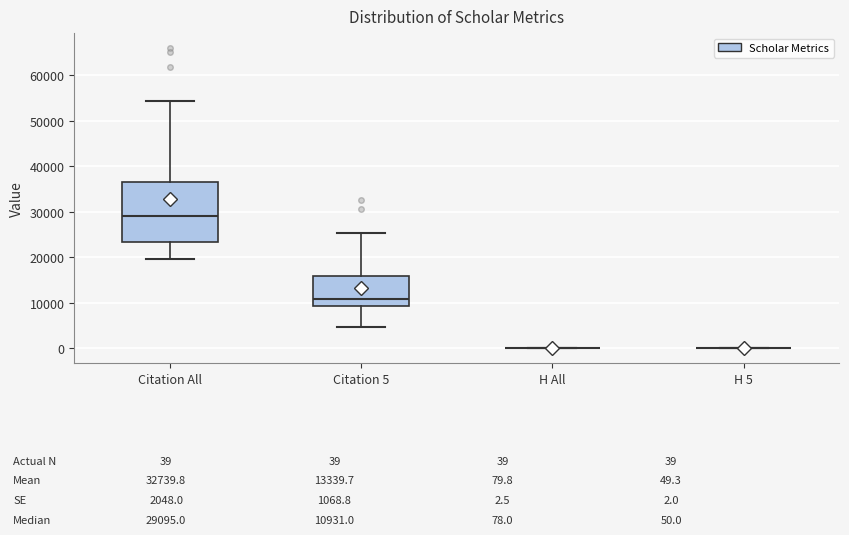

Comparing the boxes themselves (not the whiskers), which one is the tallest?

Citation All